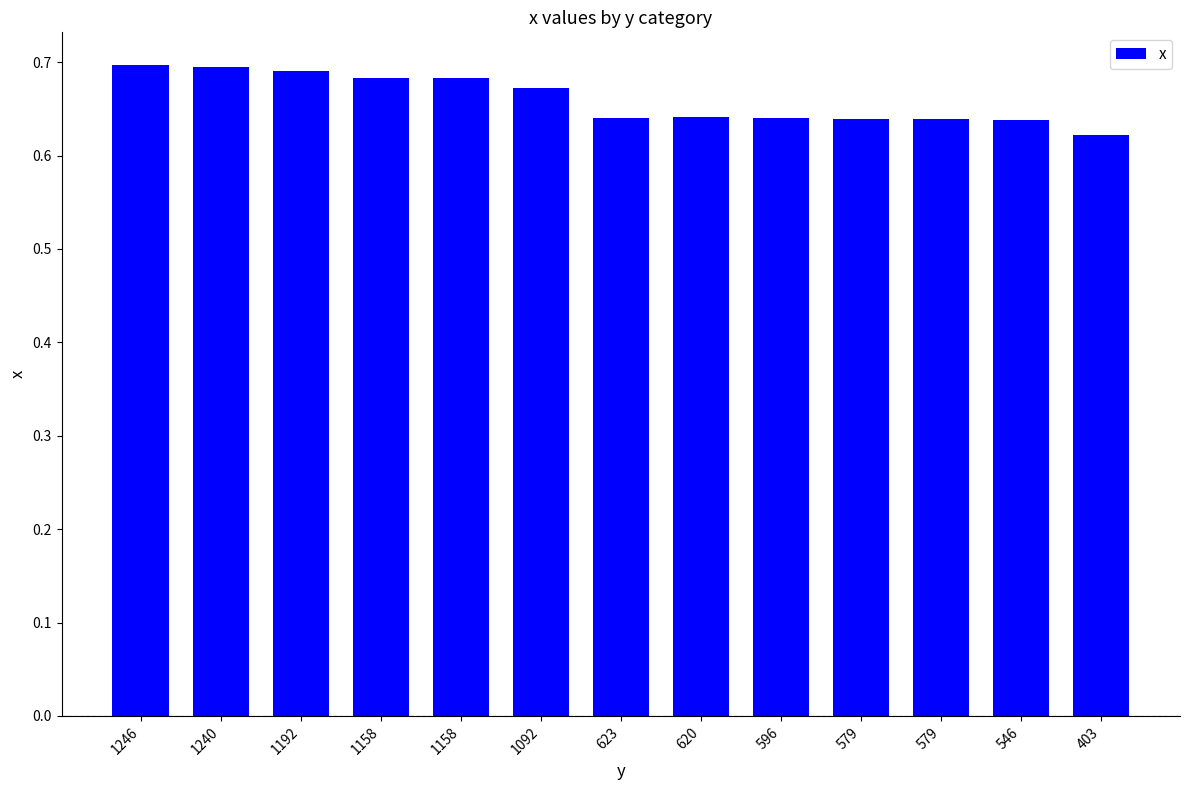

Rank the categories by value from highest to lowest.

1246, 1240, 1192, 1158, 1158, 1092, 620, 623, 596, 579, 579, 546, 403